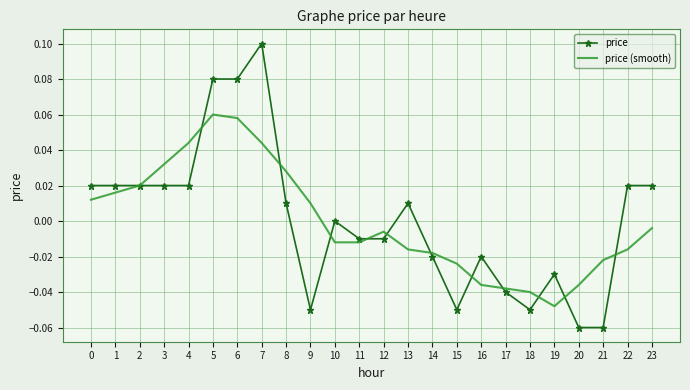

The price series shows -0.0 at 18. True or false?

False